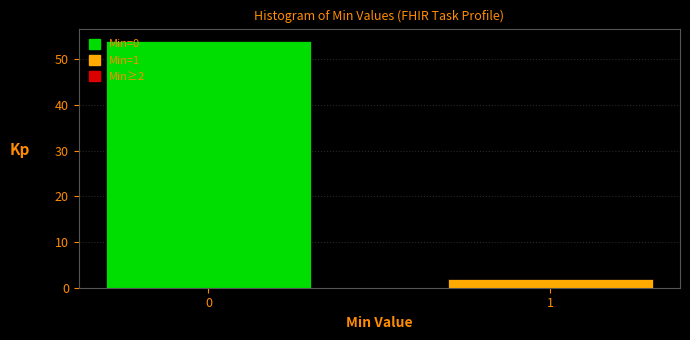

Reading right to left, list all the values displayed in this chart.

2	54